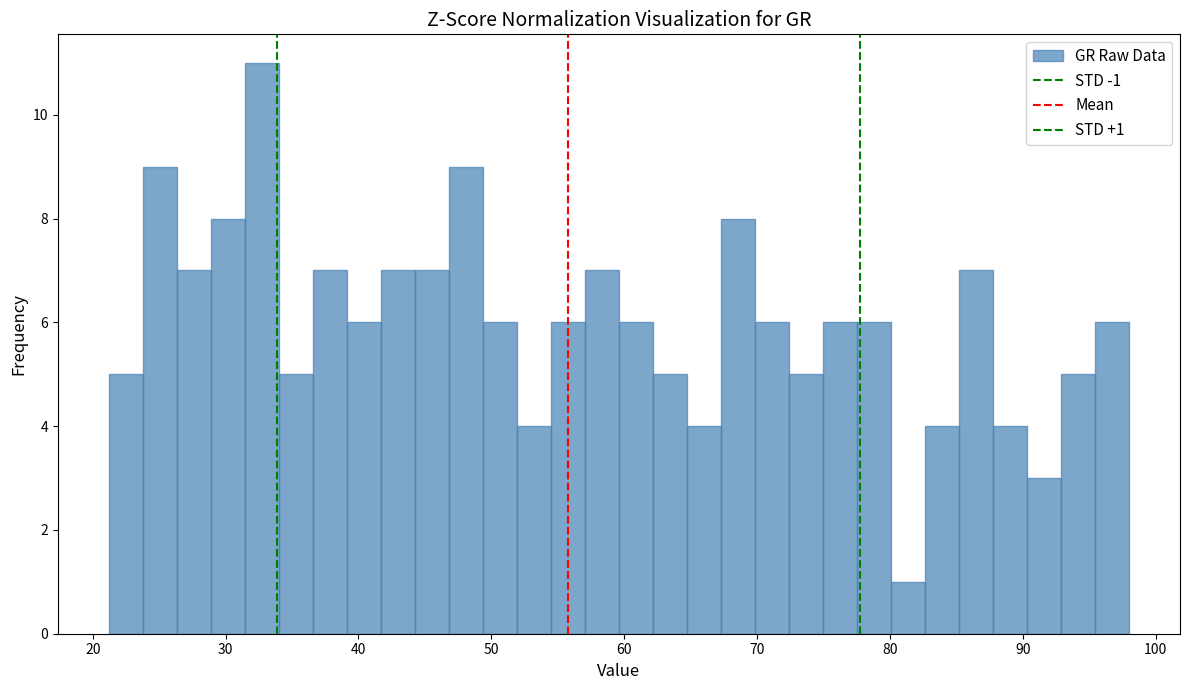

Around what value on the x-axis is the tallest bar? Give the approximate position of its centre, as read against the axis.

33